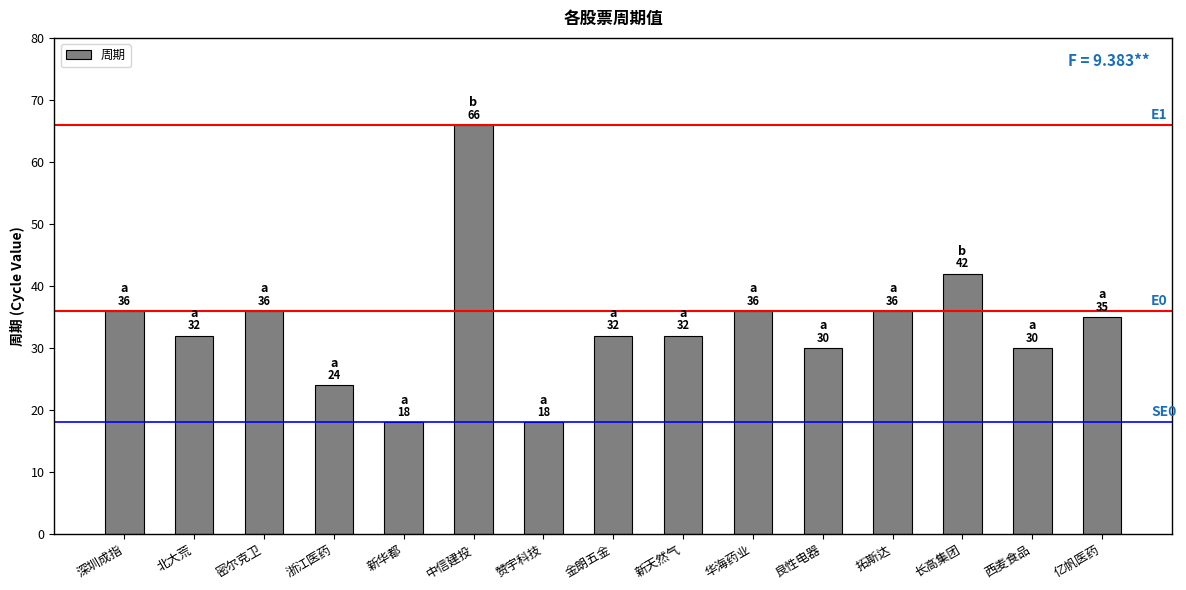

At which label is the value closest to 42?

长高集团